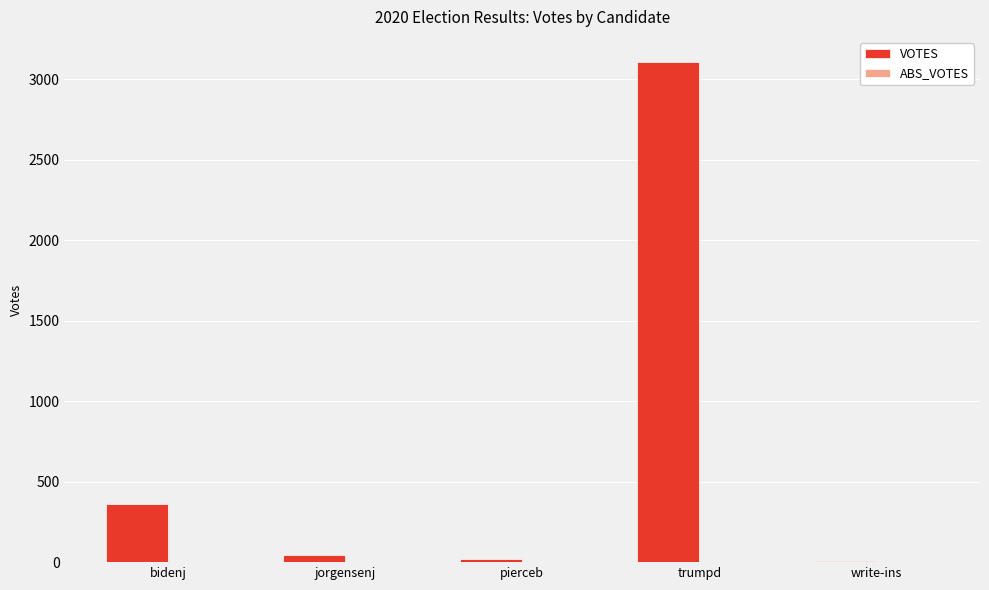

Which has a higher value, trumpd or bidenj?

trumpd